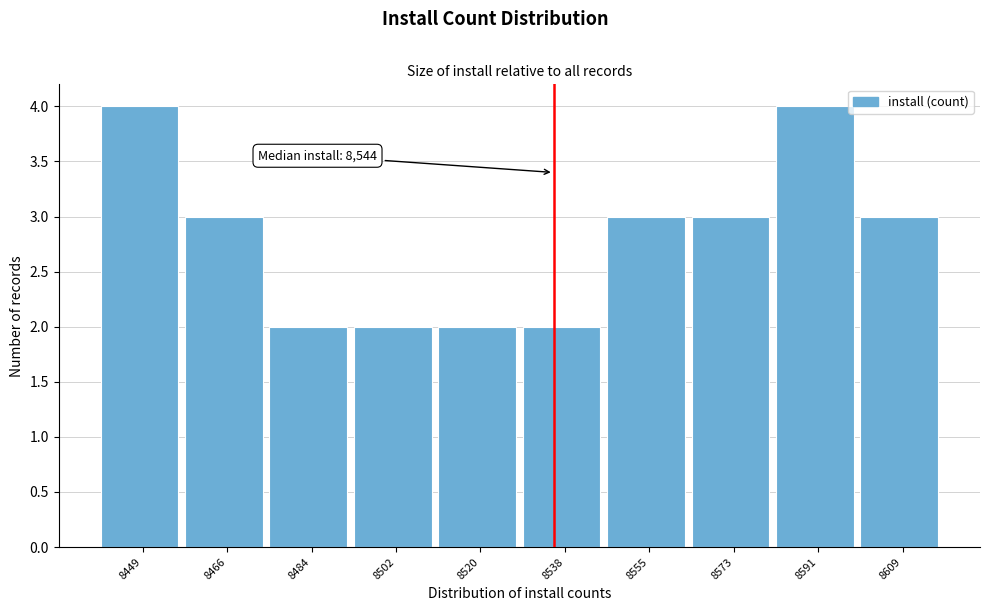

Reading left to right, list all the values displayed in this chart.

8449=4	8466=3	8484=2	8502=2	8520=2	8538=2	8555=3	8573=3	8591=4	8609=3